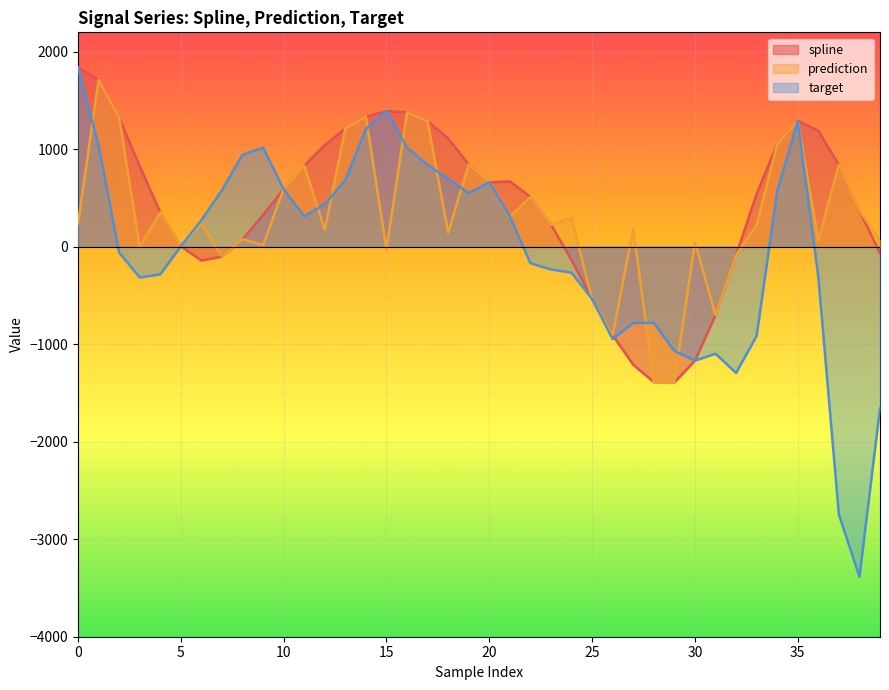

What is the average value of the target series?

-43.5